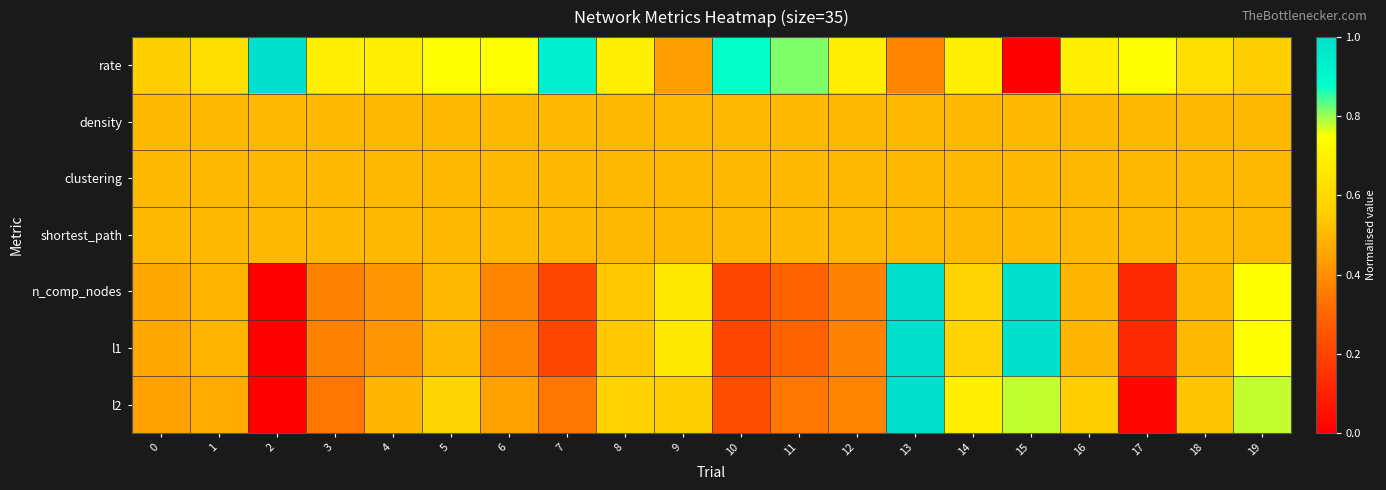

How many distinct data groups are displayed?

7